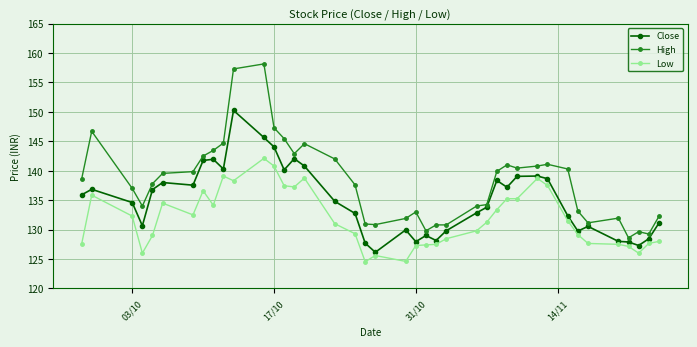

Which series has the largest range (max minus min)?

High